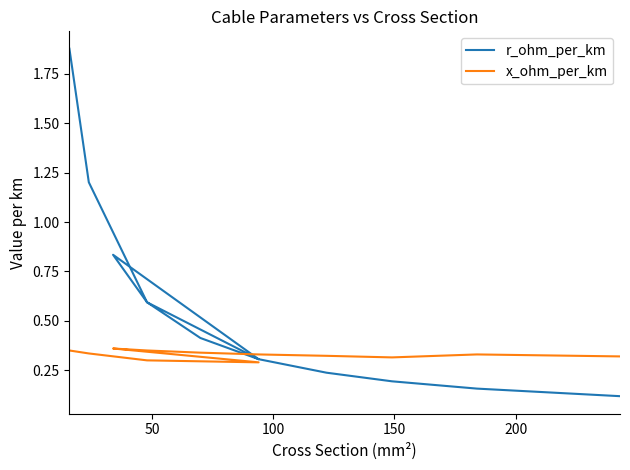

Is the value of x_ohm_per_km at 250 greater than the value of r_ohm_per_km at 6?

No